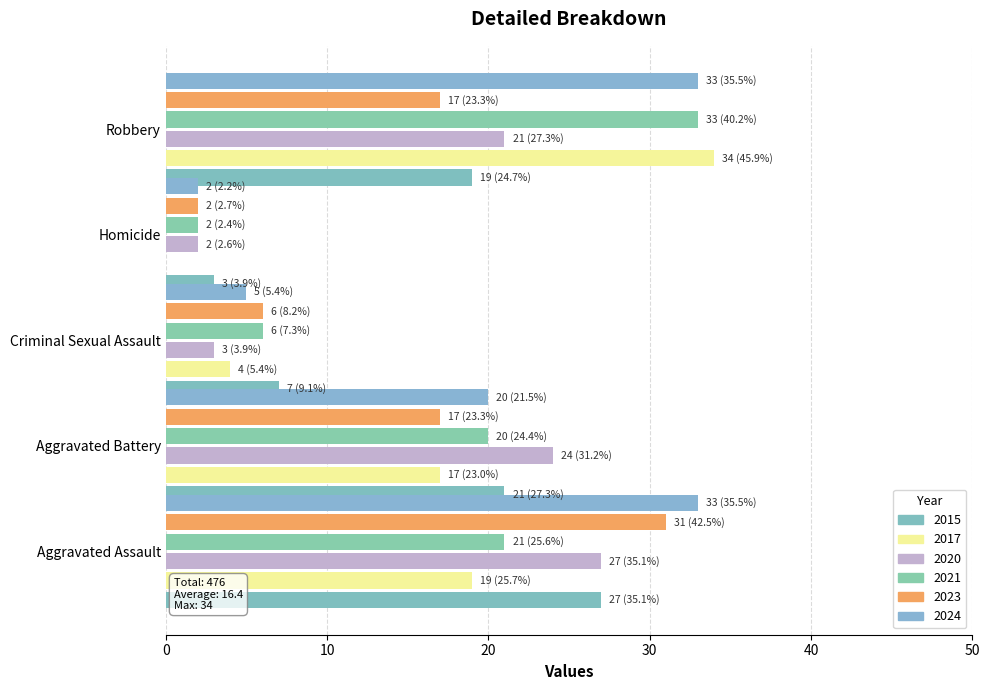

List the series in order of their peak value, highest first.

2017, 2021, 2024, 2023, 2015, 2020